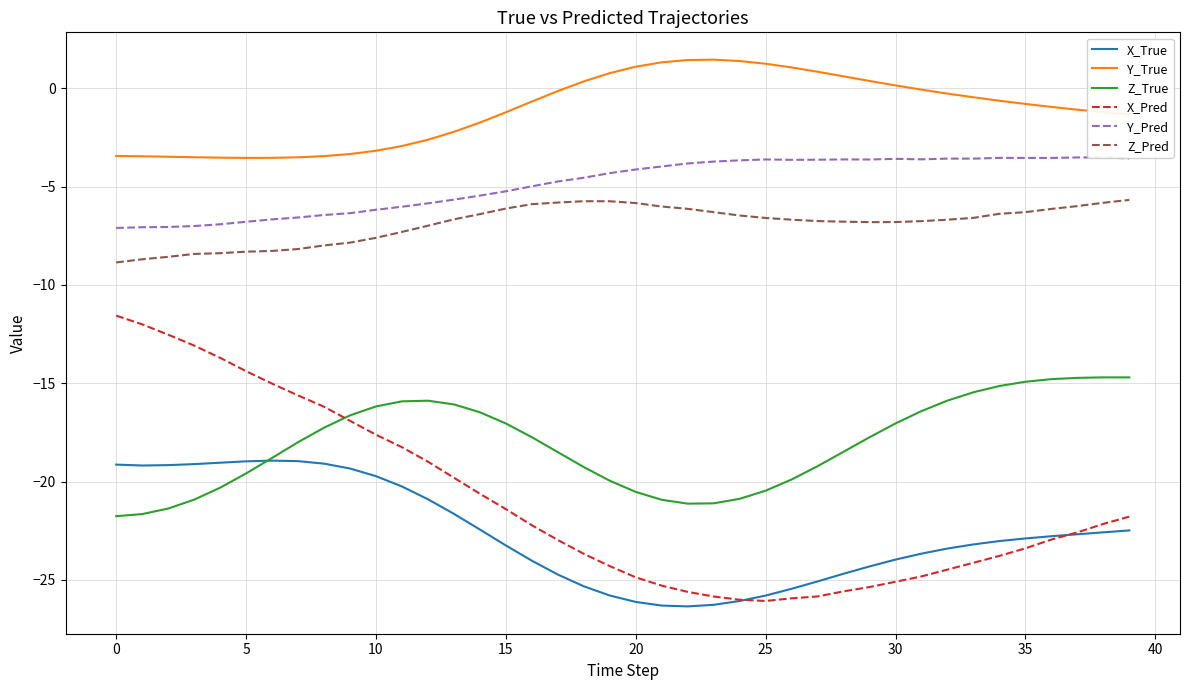

Which series changed the most between 0 and 38?

X_Pred